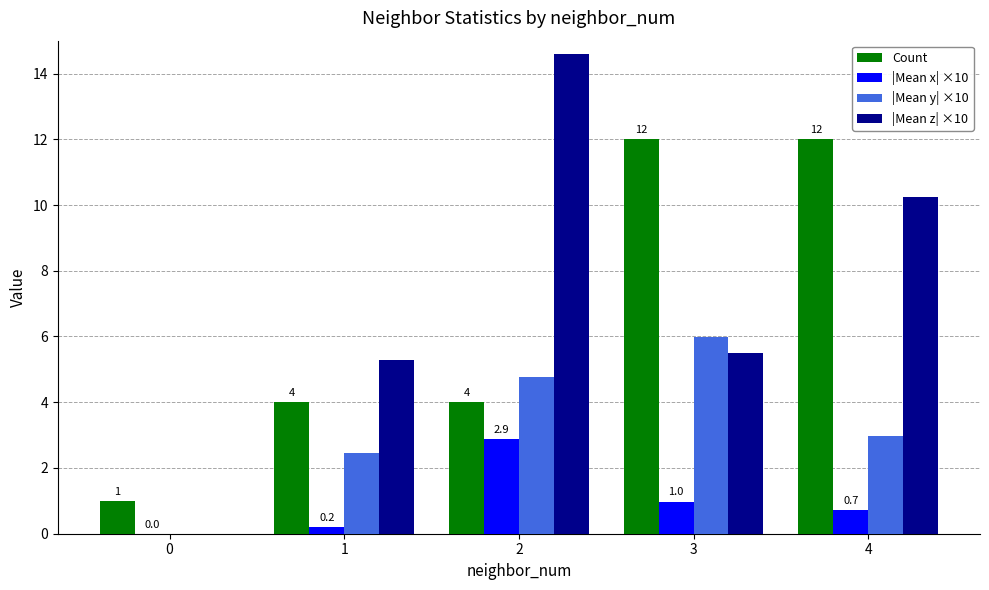

Which series has the largest range (max minus min)?

|Mean z| ×10